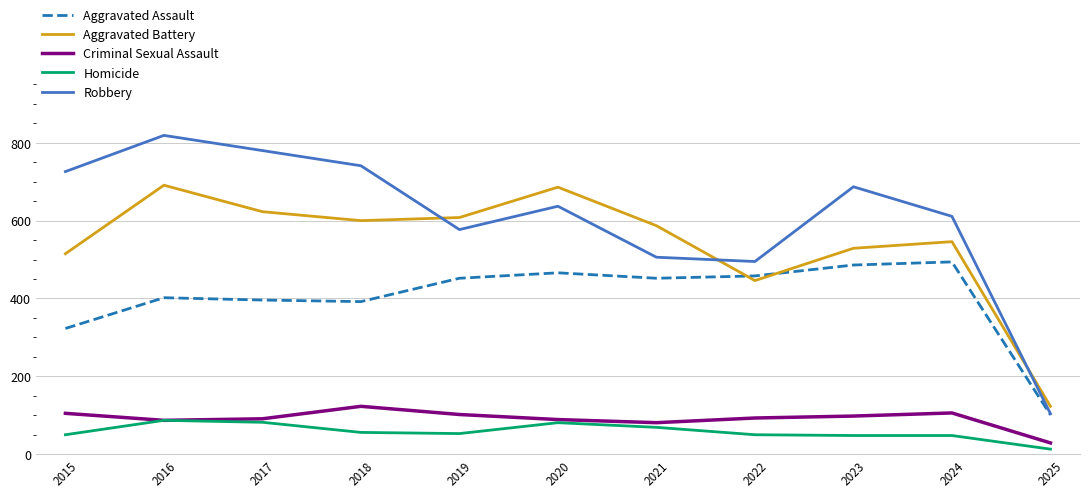

What is the difference between the second highest and second lowest values in the Criminal Sexual Assault series?

25